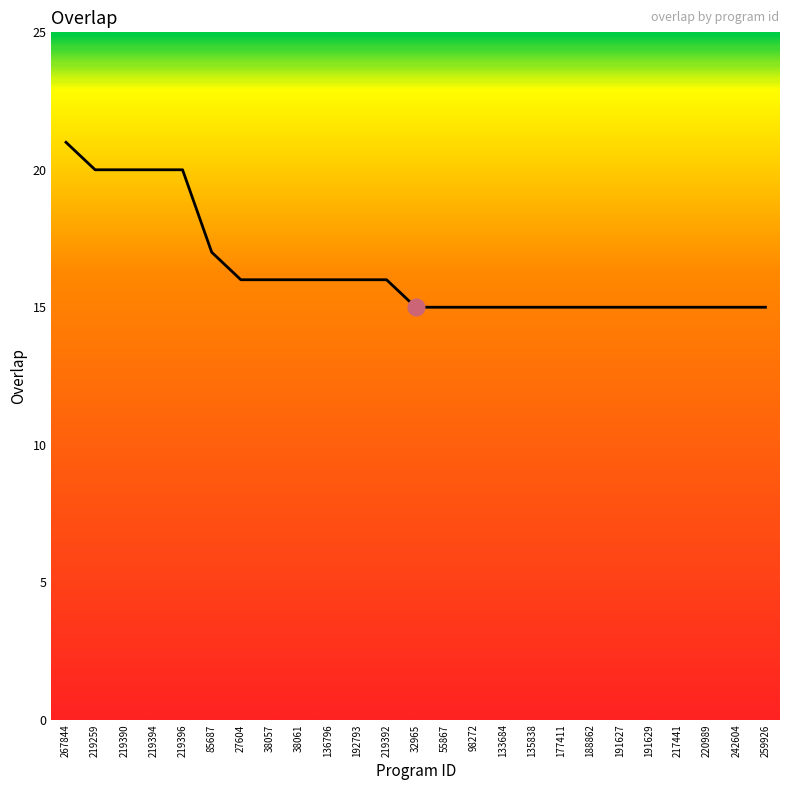

Reading left to right, transcribe all the data shown in this chart.

267844=21	219259=20	219390=20	219394=20	219396=20	85687=17	27604=16	38057=16	38061=16	136796=16	192793=16	219392=16	32965=15	55867=15	98272=15	133684=15	135838=15	177411=15	188862=15	191627=15	191629=15	217441=15	220989=15	242604=15	259926=15